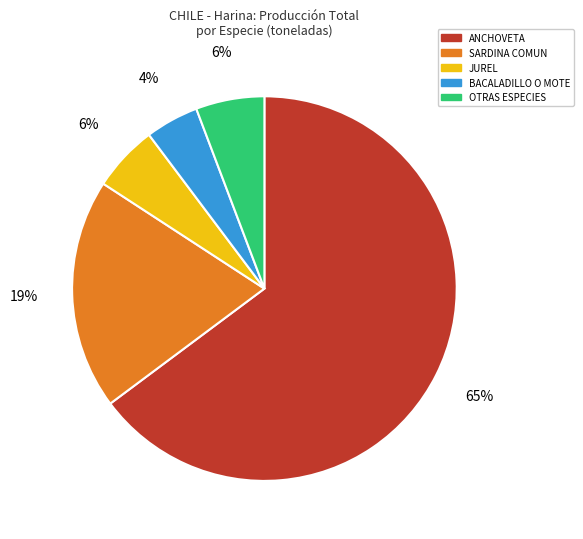

What percentage is the JUREL slice, to the nearest percent?

6%